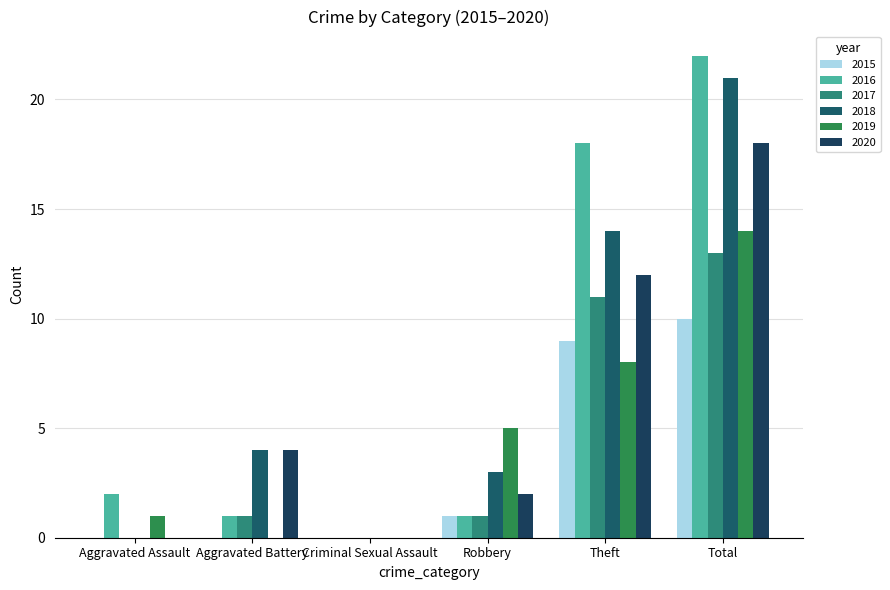

What are all the series names shown in the legend?

2015, 2016, 2017, 2018, 2019, 2020